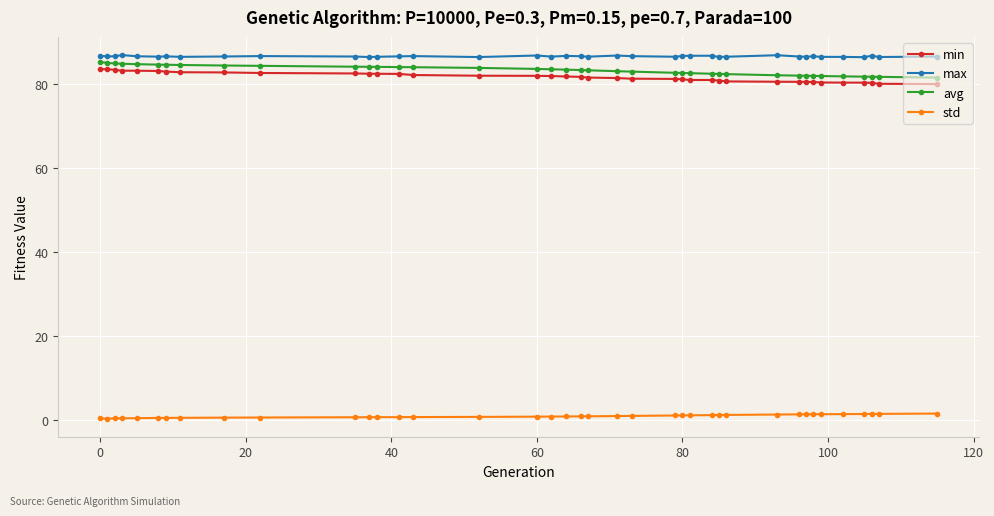

True or false: max and std intersect in this chart.

False